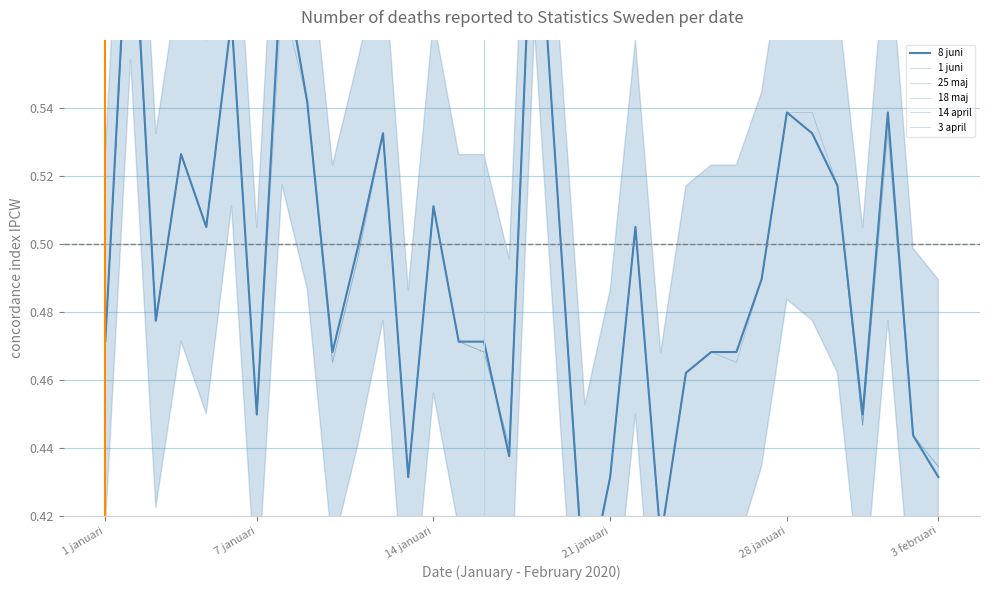

Reading left to right, transcribe all the data shown in this chart.

8 juni: 0.5	0.6	0.5	0.5	0.5	0.6	0.4	0.6	0.5	0.5	0.5	0.5	0.4	0.5	0.5	0.5	0.4	0.6	0.5	0.4	0.4	0.5	0.4	0.5	0.5	0.5	0.5	0.5	0.5	0.5	0.4	0.5	0.4	0.4
1 juni: 0.5	0.6	0.5	0.5	0.5	0.6	0.4	0.6	0.5	0.5	0.5	0.5	0.4	0.5	0.5	0.5	0.4	0.6	0.5	0.4	0.4	0.5	0.4	0.5	0.5	0.5	0.5	0.5	0.5	0.5	0.4	0.5	0.4	0.4
25 maj: 0.5	0.6	0.5	0.5	0.5	0.6	0.4	0.6	0.5	0.5	0.5	0.5	0.4	0.5	0.5	0.5	0.4	0.6	0.5	0.4	0.4	0.5	0.4	0.5	0.5	0.5	0.5	0.5	0.5	0.5	0.4	0.5	0.4	0.4
18 maj: 0.5	0.6	0.5	0.5	0.5	0.6	0.4	0.6	0.5	0.5	0.5	0.5	0.4	0.5	0.5	0.5	0.4	0.6	0.5	0.4	0.4	0.5	0.4	0.5	0.5	0.5	0.5	0.5	0.5	0.5	0.4	0.5	0.4	0.4
14 april: 0.5	0.6	0.5	0.5	0.5	0.6	0.4	0.6	0.5	0.5	0.5	0.5	0.4	0.5	0.5	0.5	0.4	0.6	0.5	0.4	0.4	0.5	0.4	0.5	0.5	0.5	0.5	0.5	0.5	0.5	0.4	0.5	0.4	0.4
3 april: 0.5	0.6	0.5	0.5	0.5	0.6	0.4	0.6	0.5	0.5	0.5	0.5	0.4	0.5	0.5	0.5	0.4	0.6	0.5	0.4	0.4	0.5	0.4	0.5	0.5	0.5	0.5	0.5	0.5	0.5	0.4	0.5	0.4	0.4